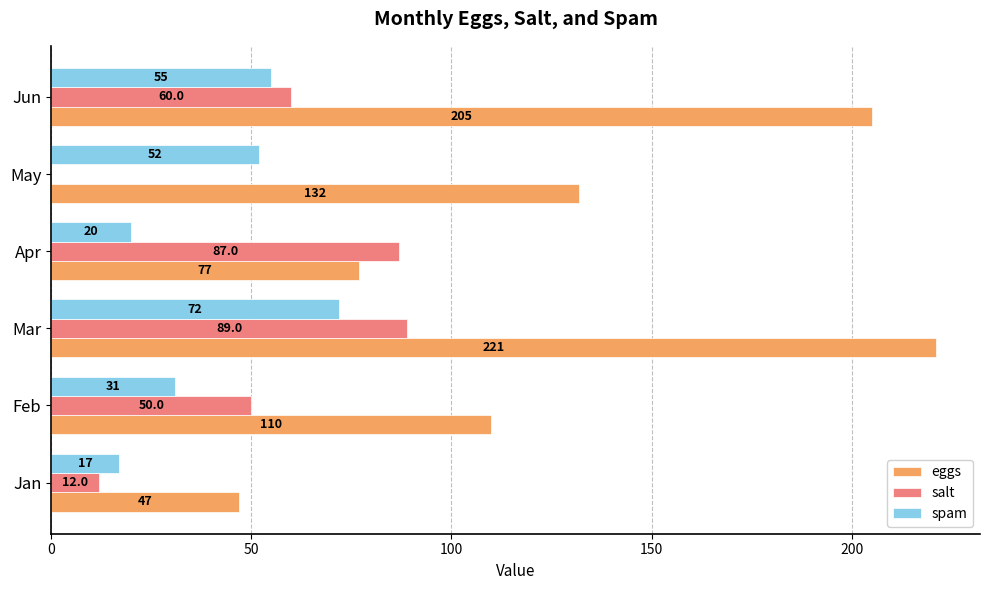

What is the sum of the eggs values at Apr and May?

209